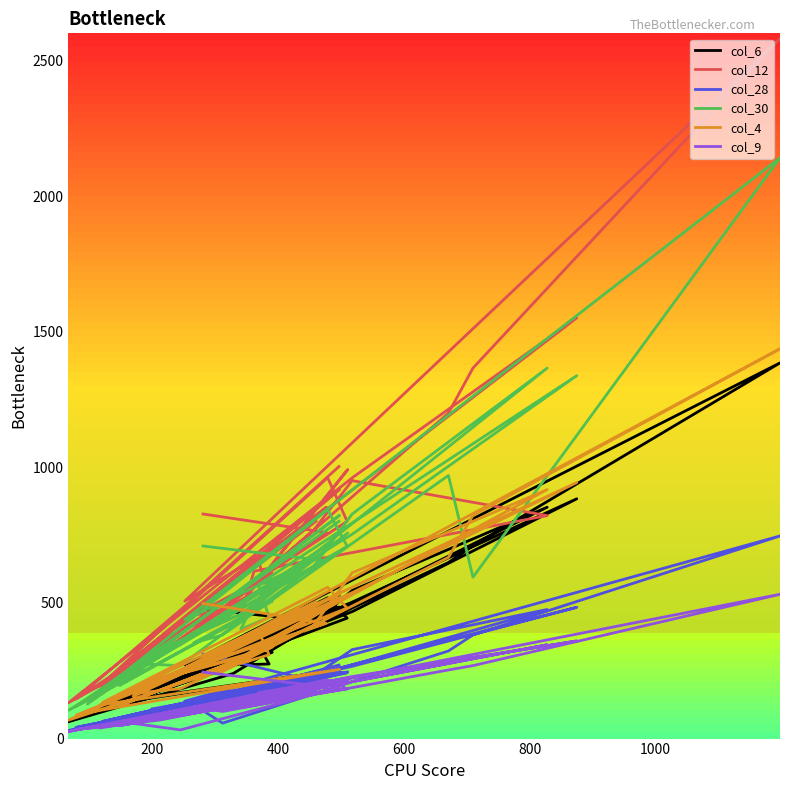

Which series has the largest total across all categories?

col_12